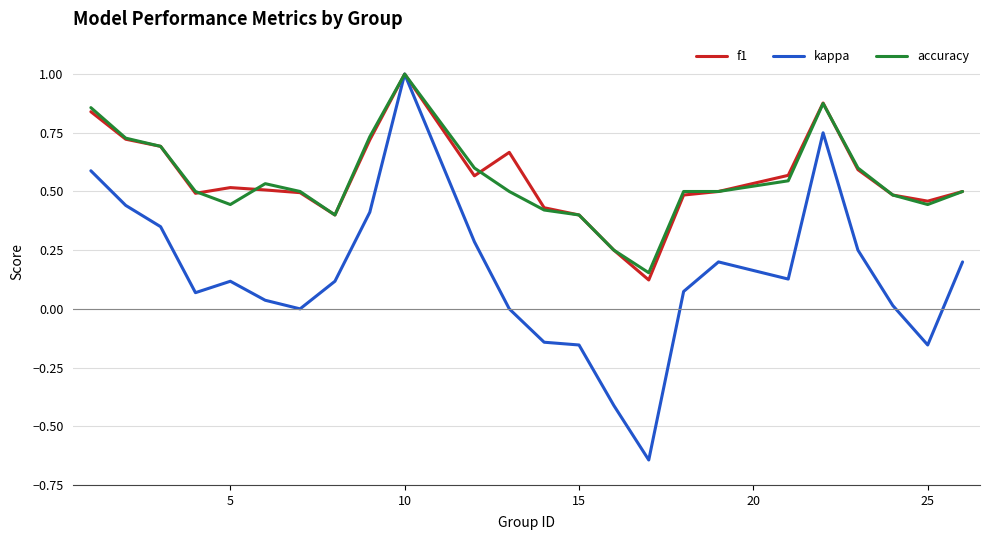

What are all the series names shown in the legend?

f1, kappa, accuracy